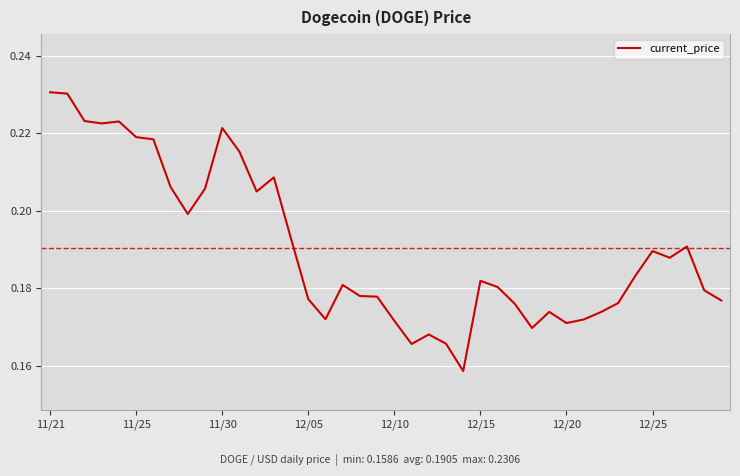

How many lines are shown in the chart?

1